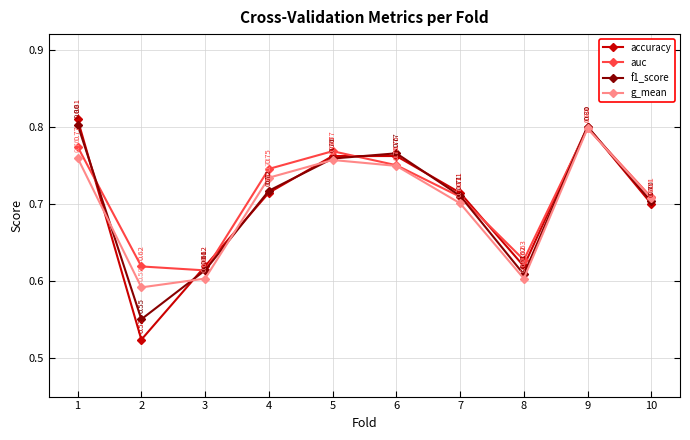

How many data points does each series have?

10